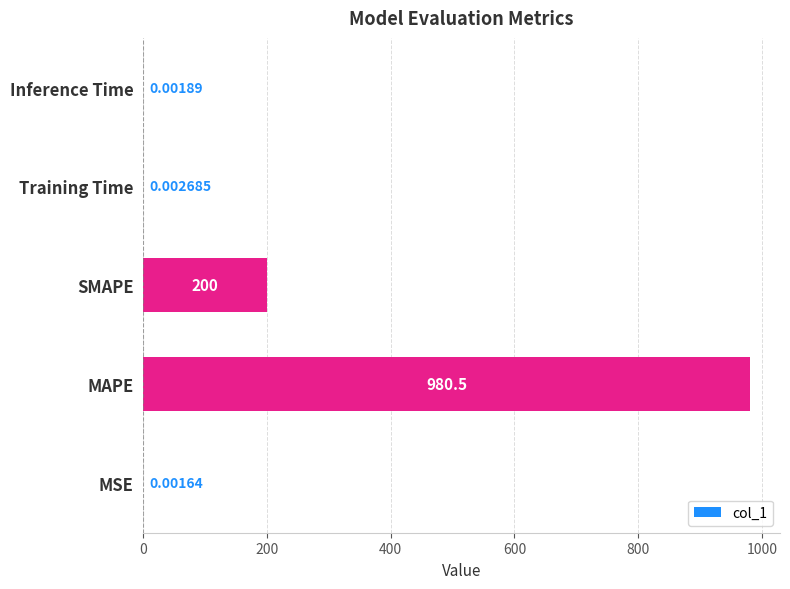

Which has a higher value, Inference Time or SMAPE?

SMAPE